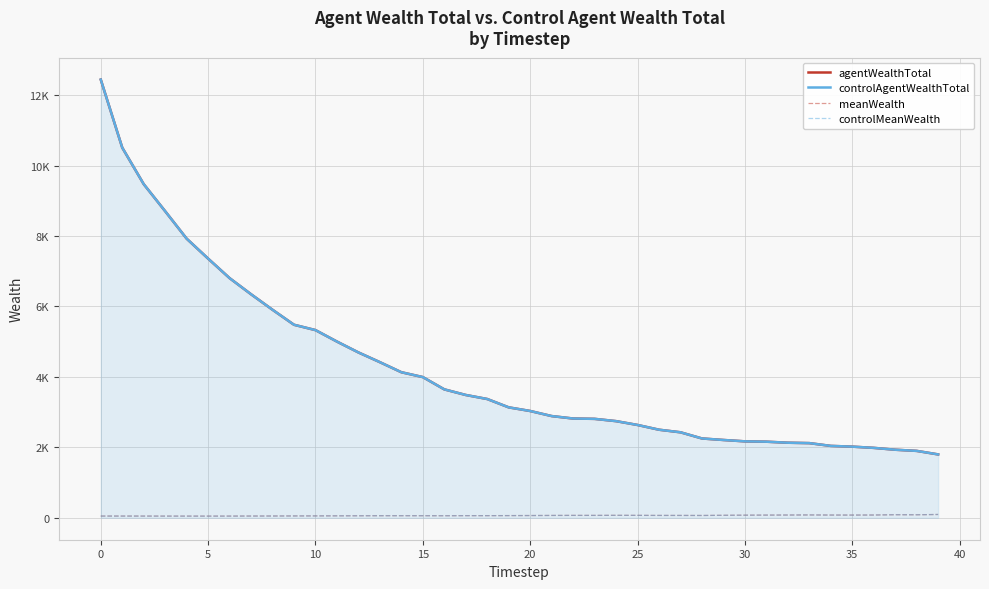

Reading right to left, extract all data points from this chart.

agentWealthTotal: 1800.1	1900.3	1933.3	1986.0	2020.8	2041.8	2120.8	2132.2	2161.2	2171.2	2209.8	2253.0	2428.2	2501.4	2636.2	2744.9	2809.5	2819.1	2888.8	3032.9	3136.1	3372.9	3487.6	3646.8	3995.5	4133.6	4419.2	4695.5	5003.9	5329.6	5481.2	5906.9	6347.3	6805.2	7359.2	7926.1	8704.8	9473.8	10510.3	12442.0
controlAgentWealthTotal: 1800.1	1900.3	1933.3	1986.0	2020.8	2041.8	2120.8	2132.2	2161.2	2171.2	2209.8	2253.0	2428.2	2501.4	2636.2	2744.9	2809.5	2819.1	2888.8	3032.9	3136.1	3372.9	3487.6	3646.8	3995.5	4133.6	4419.2	4695.5	5003.9	5329.6	5481.2	5906.9	6347.3	6805.2	7359.2	7926.1	8704.8	9473.8	10510.3	12442.0
meanWealth: 94.7	86.4	87.9	79.4	77.7	78.5	81.6	79.0	77.2	74.9	71.3	66.3	67.5	67.6	69.4	70.4	68.5	68.8	67.2	64.5	62.7	61.3	61.2	58.8	59.6	59.9	59.7	58.0	56.2	54.4	53.2	51.4	50.4	49.0	48.1	48.3	48.6	49.3	49.8	49.8
controlMeanWealth: 94.7	86.4	87.9	79.4	77.7	78.5	81.6	79.0	77.2	74.9	71.3	66.3	67.5	67.6	69.4	70.4	68.5	68.8	67.2	64.5	62.7	61.3	61.2	58.8	59.6	59.9	59.7	58.0	56.2	54.4	53.2	51.4	50.4	49.0	48.1	48.3	48.6	49.3	49.8	49.8